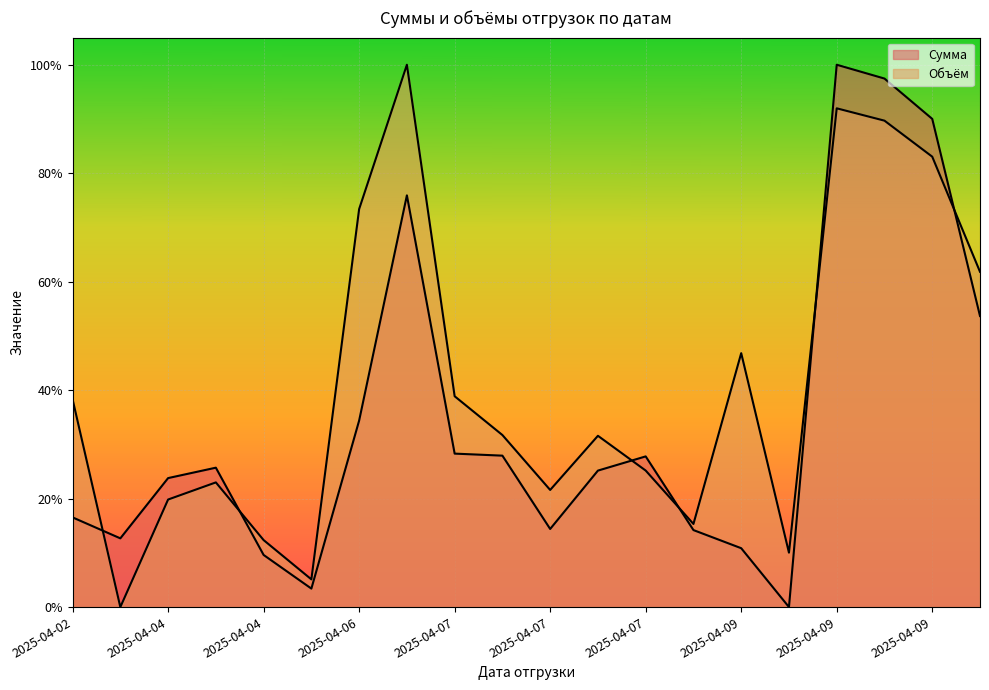

What is the total value across all series at 2025-04-07?

1.8